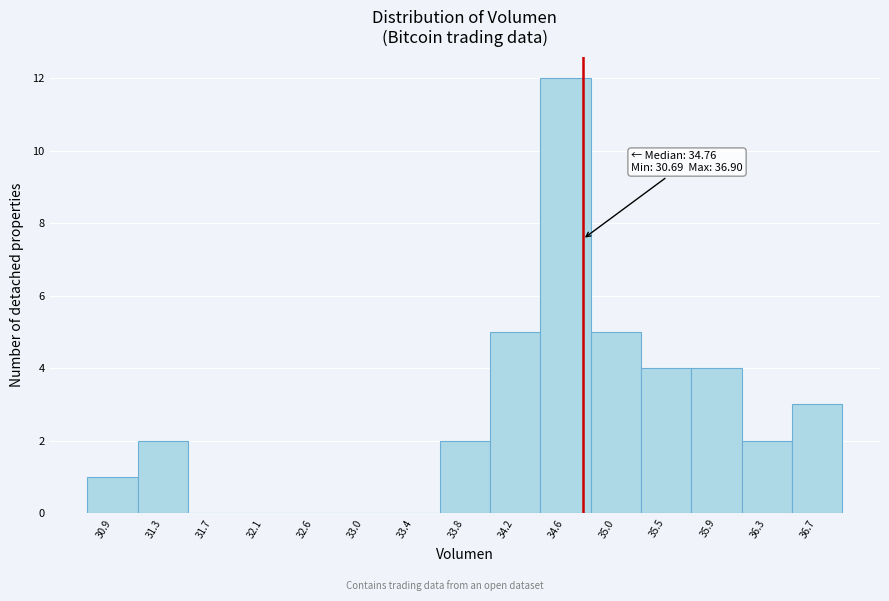

Over which range of the x-axis is the bar tallest?

34.40 to 34.85